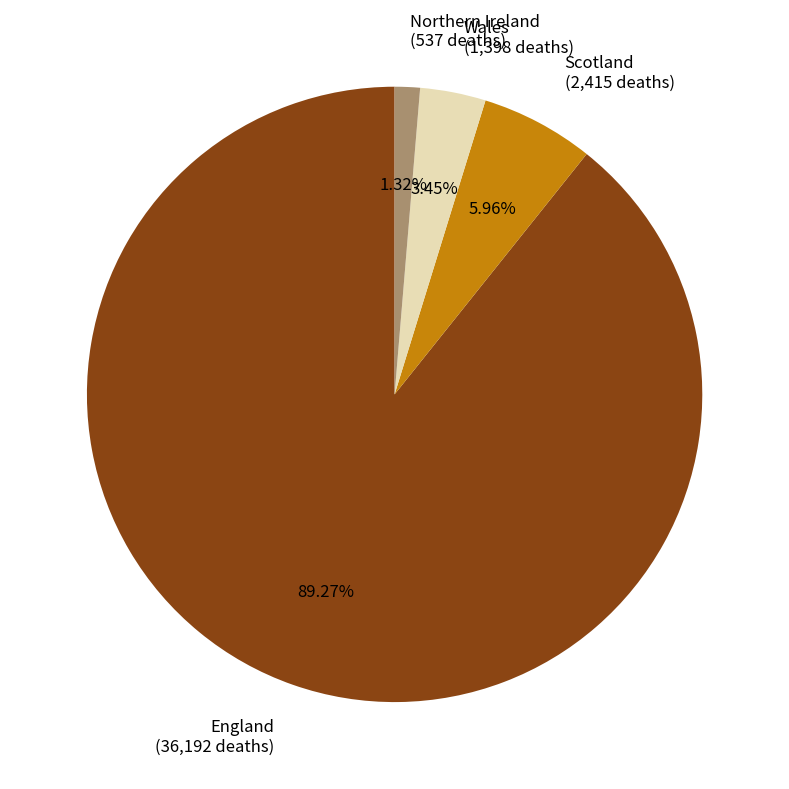

Is it true that England is 99% of the pie?

False